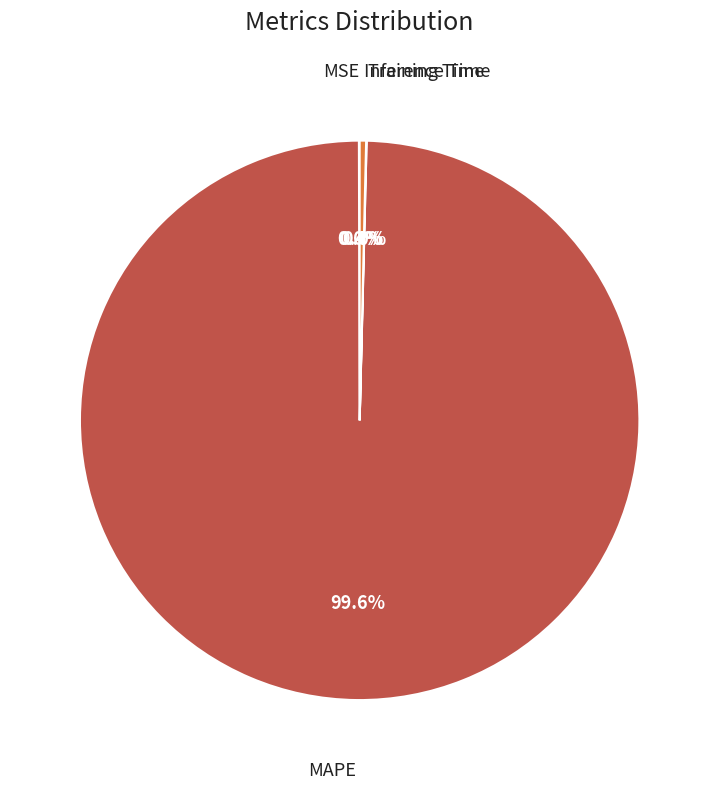

To the nearest percent, what is the difference between the largest and smallest slice percentages?

100%